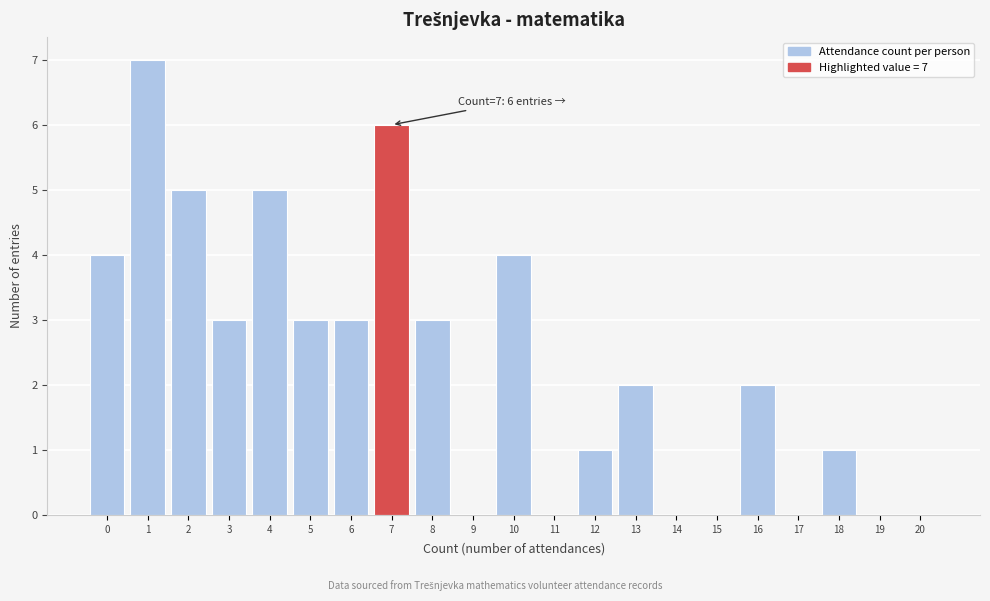

Reading left to right, list all the values displayed in this chart.

0=4	1=7	2=5	3=3	4=5	5=3	6=3	7=6	8=3	9=0	10=4	11=0	12=1	13=2	14=0	15=0	16=2	17=0	18=1	19=0	20=0